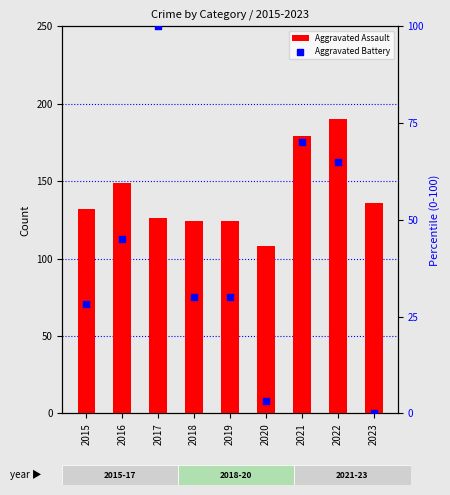

What is the total value across all series at 2023?

136.0